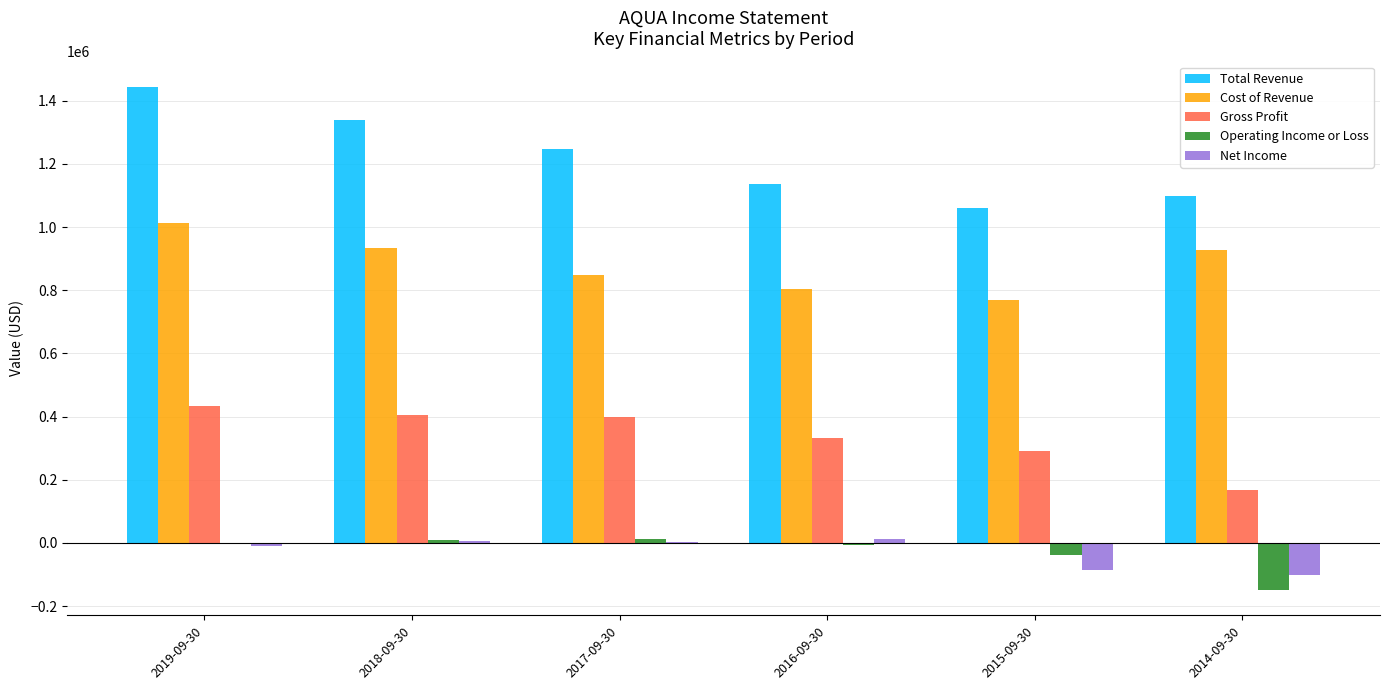

At which category is the sum across all series the highest?

2019-09-30